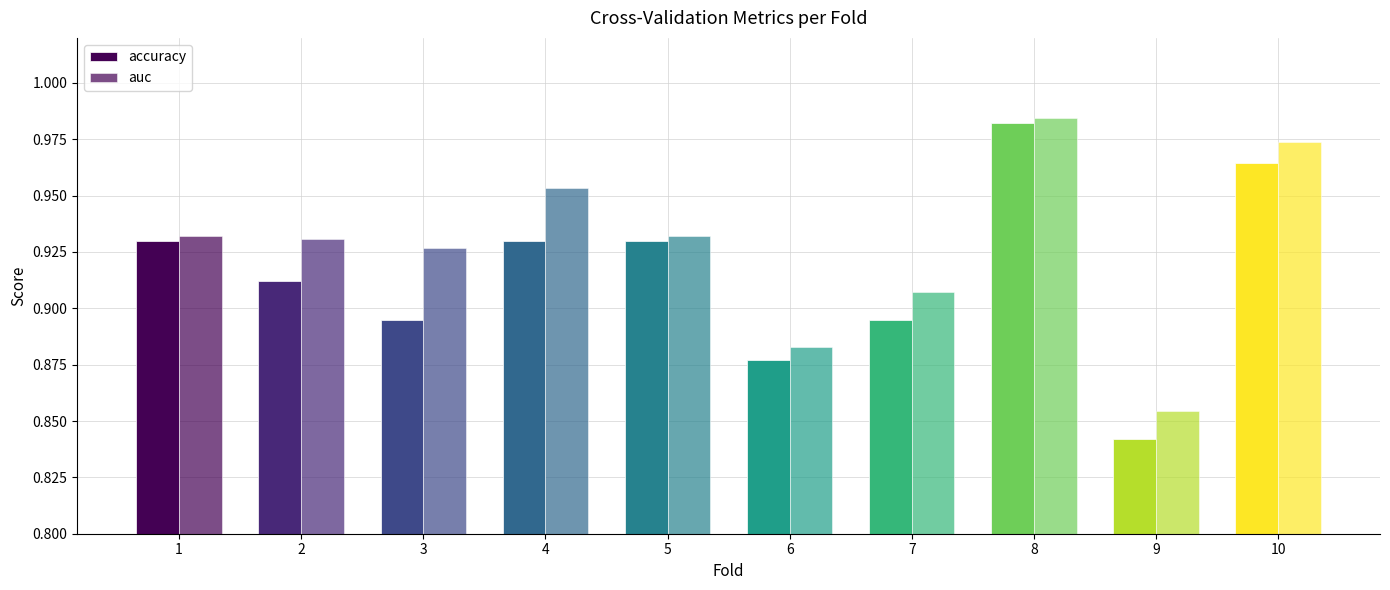

At how many categories does at least one series exceed 0?

10